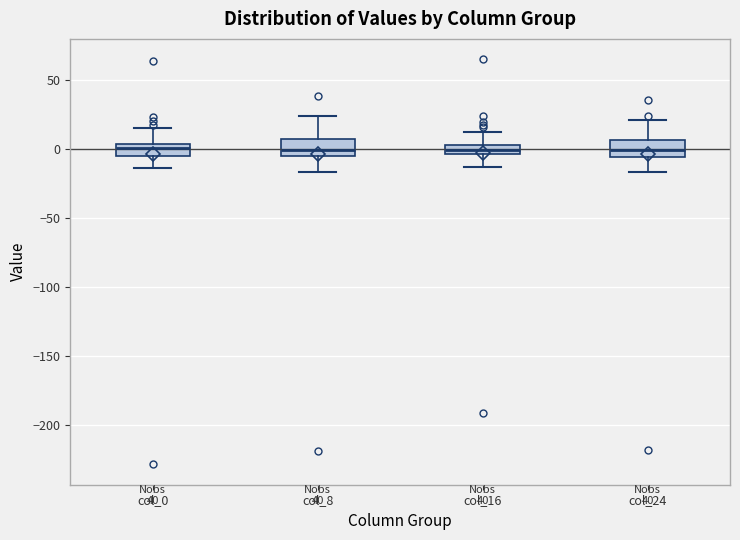

Where does the lower whisker of the box for col_0 end on the y-axis? The values are not printed on the chart, so give them approximately, as read against the axis.

-15